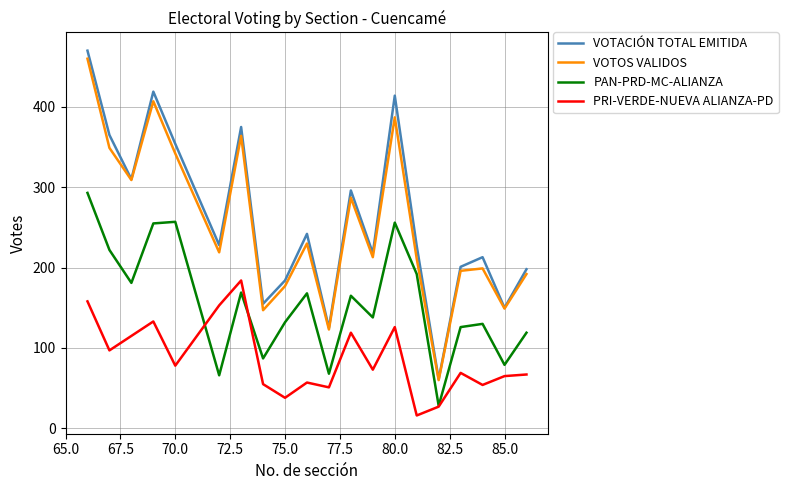

Is this an area chart (filled region under the line)?

No